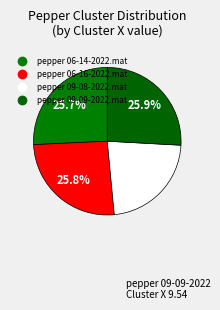

Count the number of slices in the pie.

4